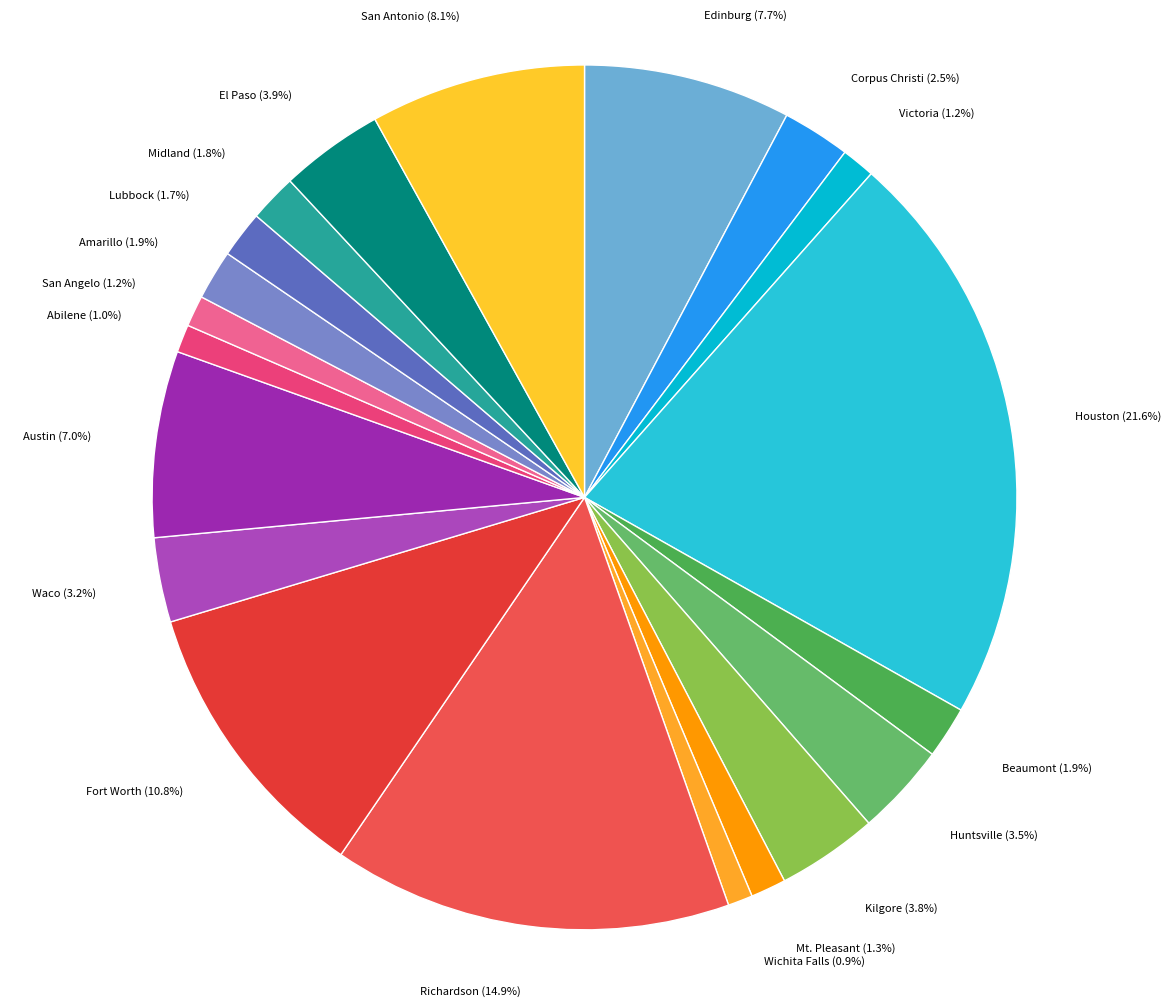

Is there a majority slice in this chart?

No